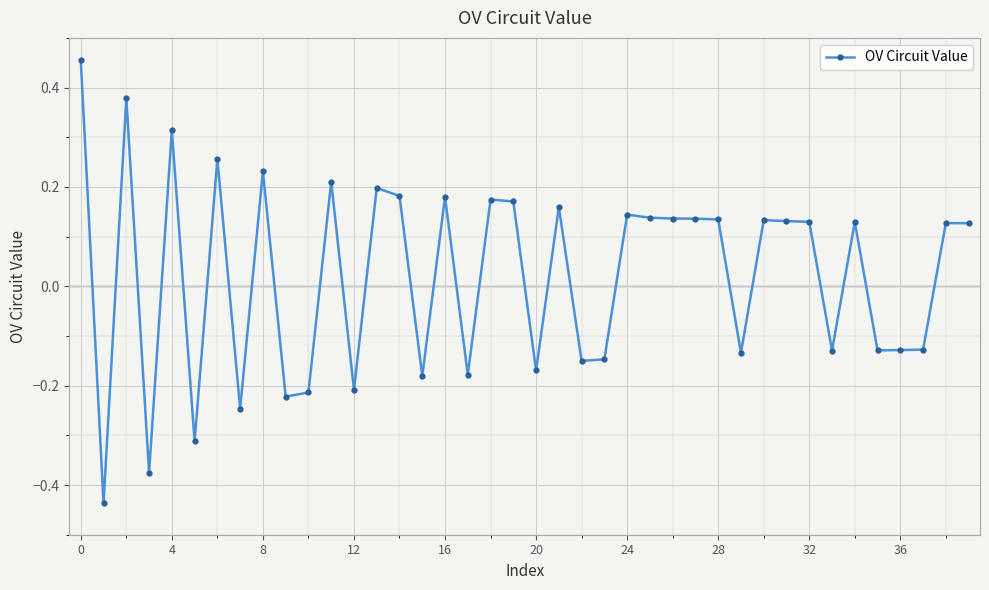

How many series are shown in this chart?

1